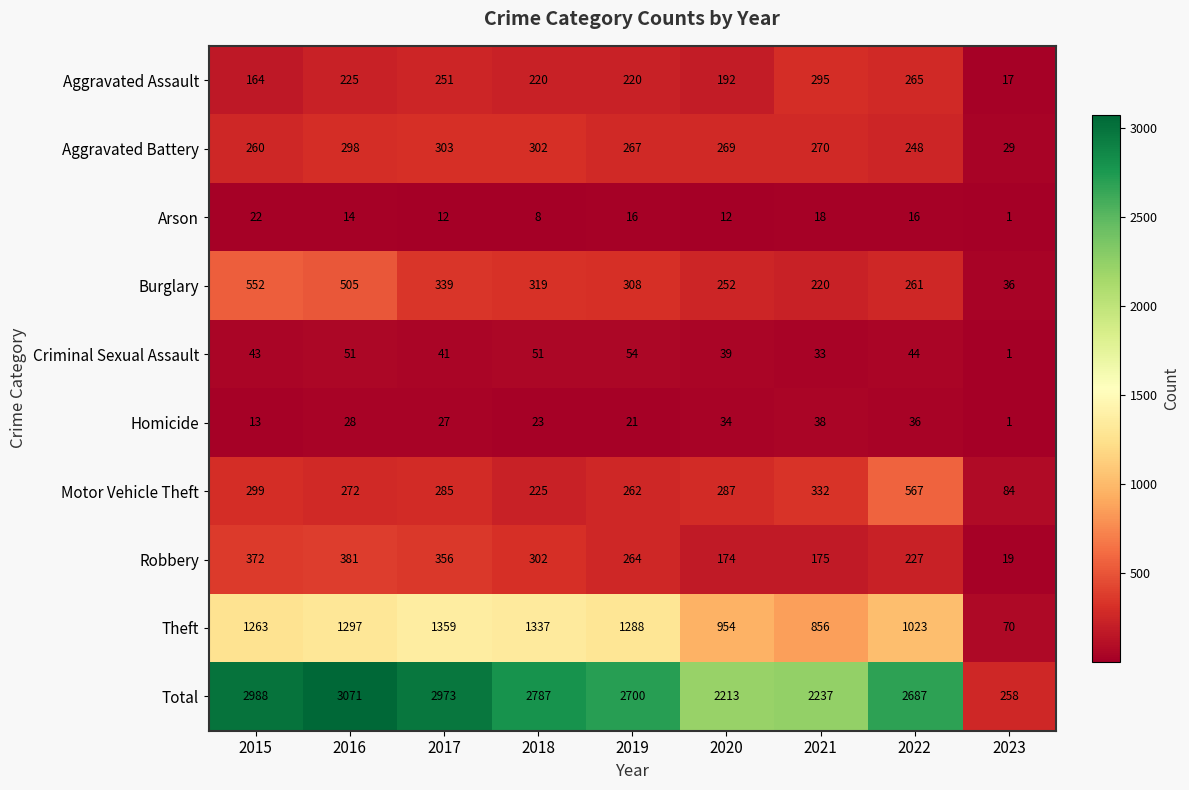

What is the highest value of the Aggravated Battery series?

303